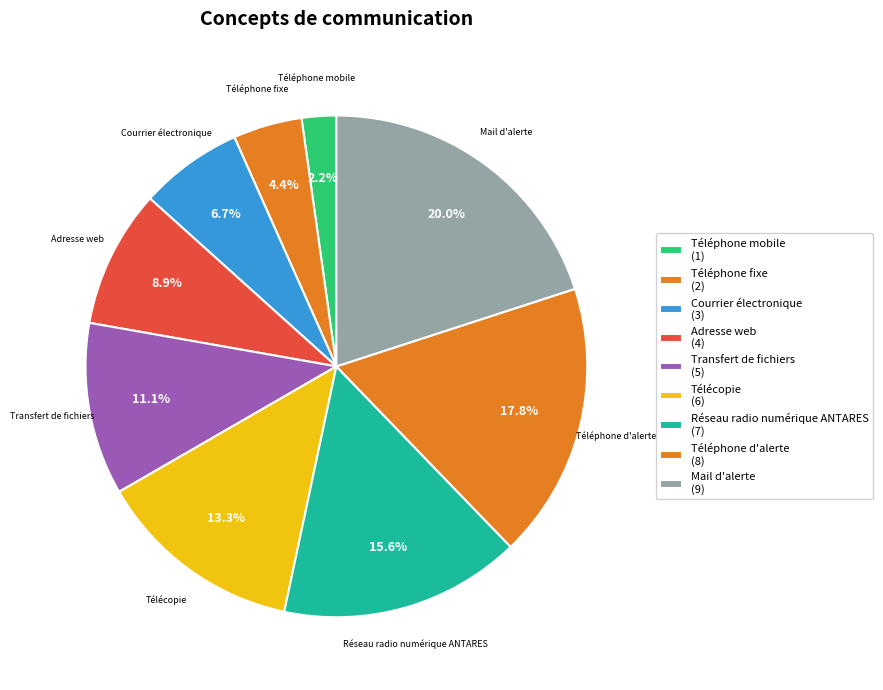

To the nearest percent, what is the difference between the largest and smallest slice percentages?

18%